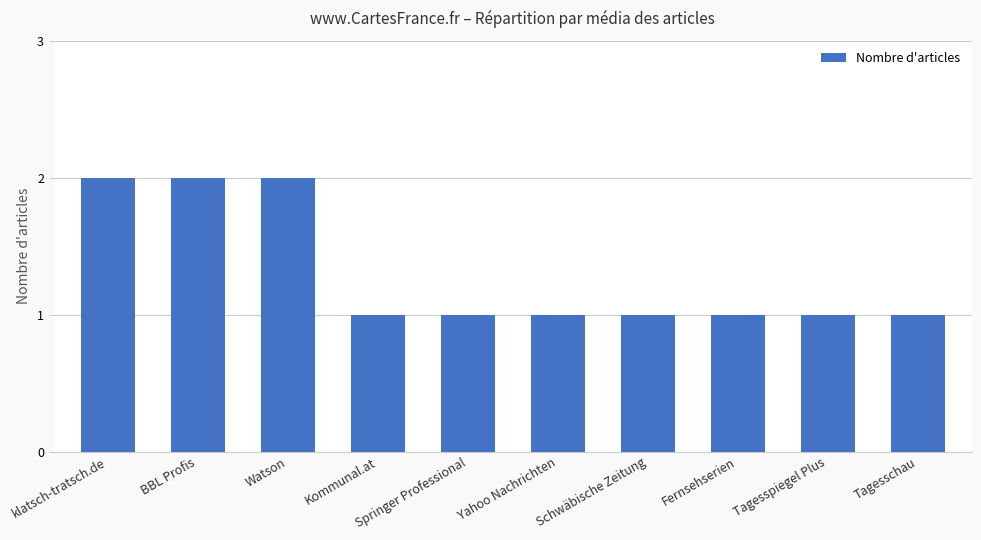

What is the label of the 3rd bar from the right?

Fernsehserien